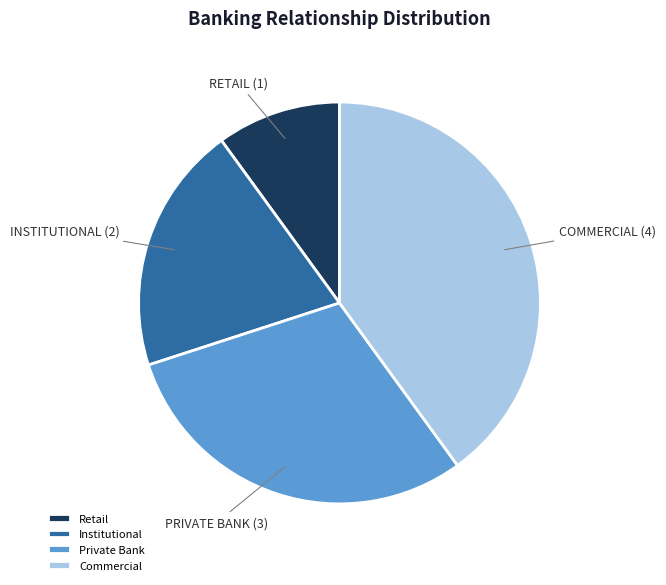

Does any single category account for the majority?

No